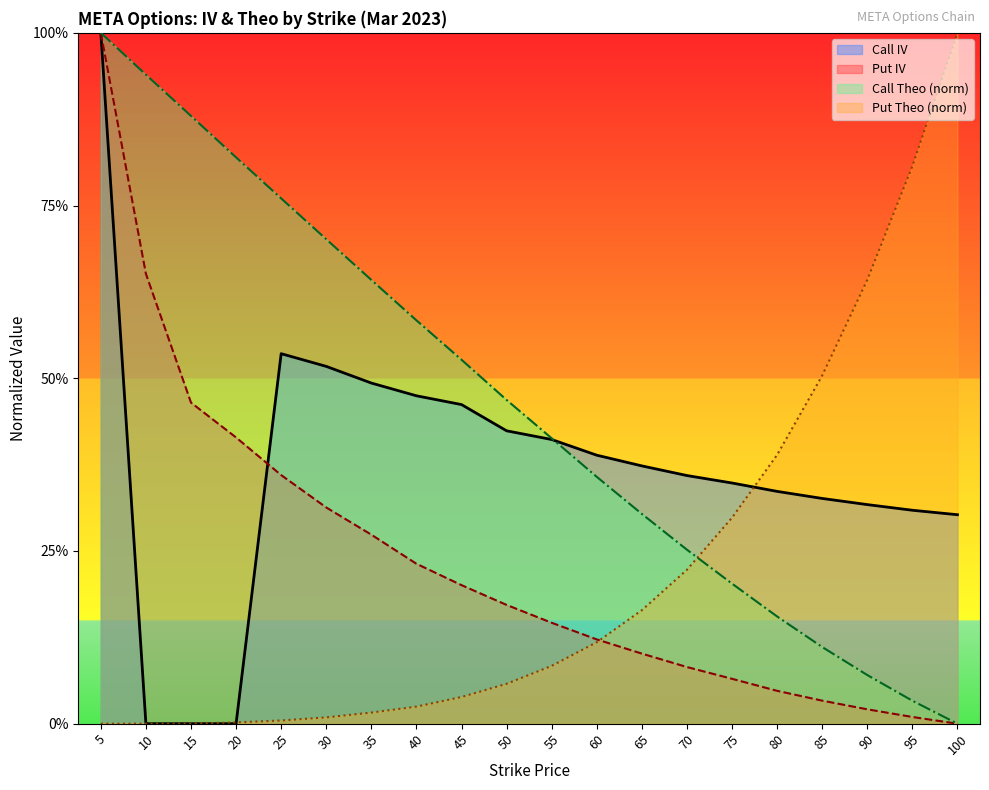

List the labels in order of Call Theo value, largest first.

5, 10, 15, 20, 25, 30, 35, 40, 45, 50, 55, 60, 65, 70, 75, 80, 85, 90, 95, 100